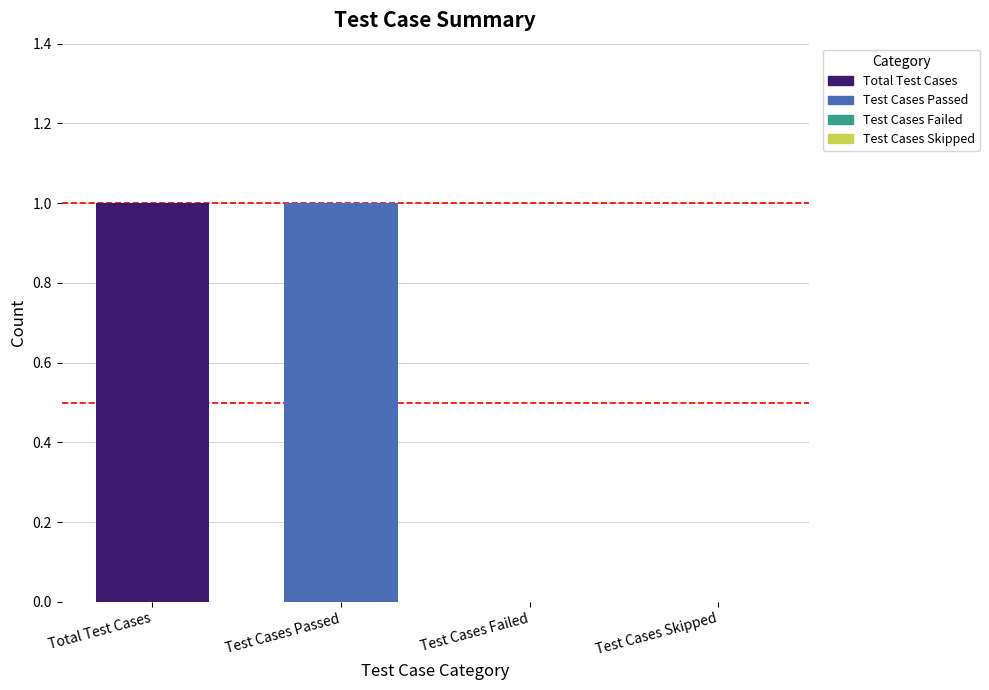

Between Test Cases Passed and Test Cases Failed, which is larger?

Test Cases Passed